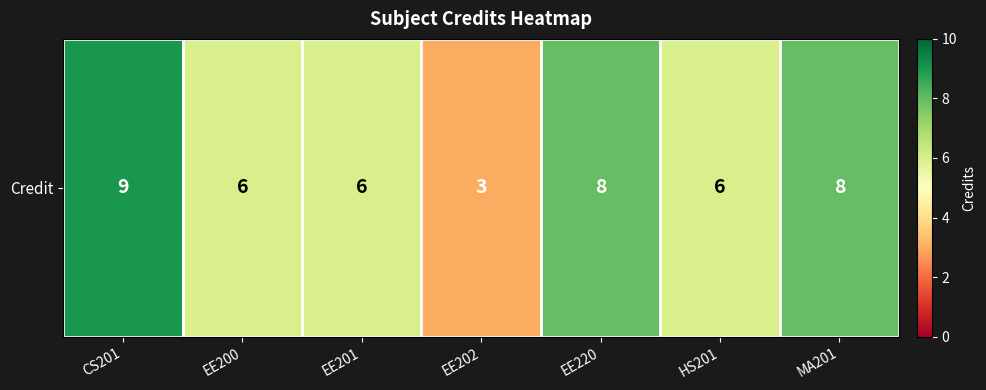

The value at EE220 is 8. True or false?

True